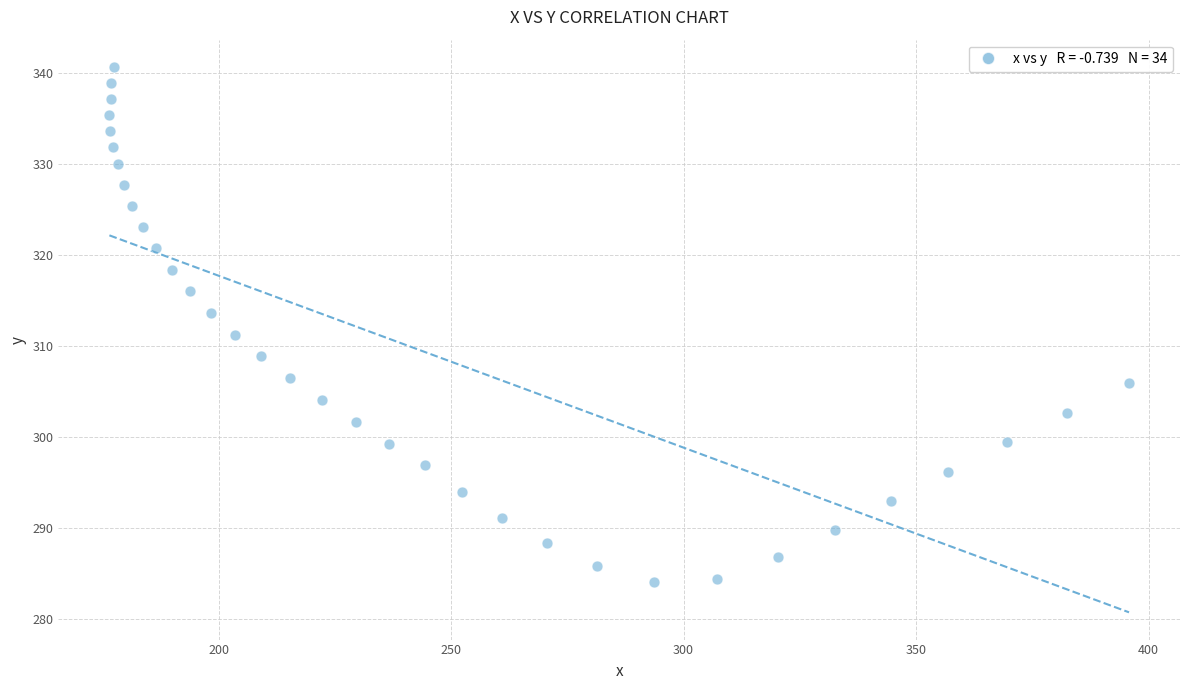

What Y value in the scatter plot is closest to 312?

311.3